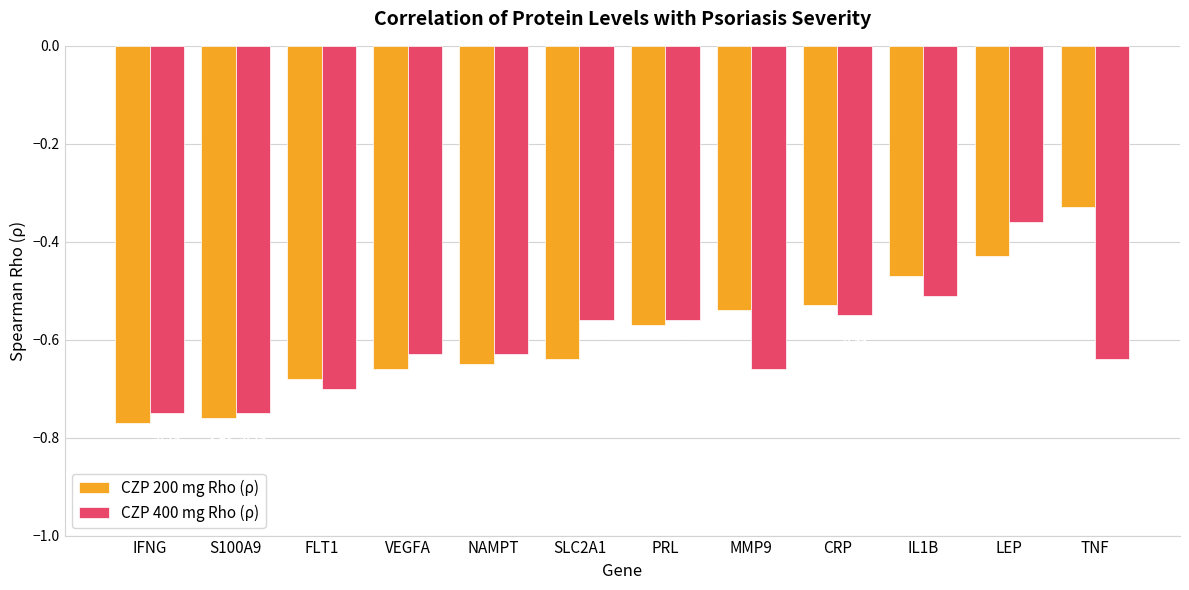

What position from the right is SLC2A1?

7